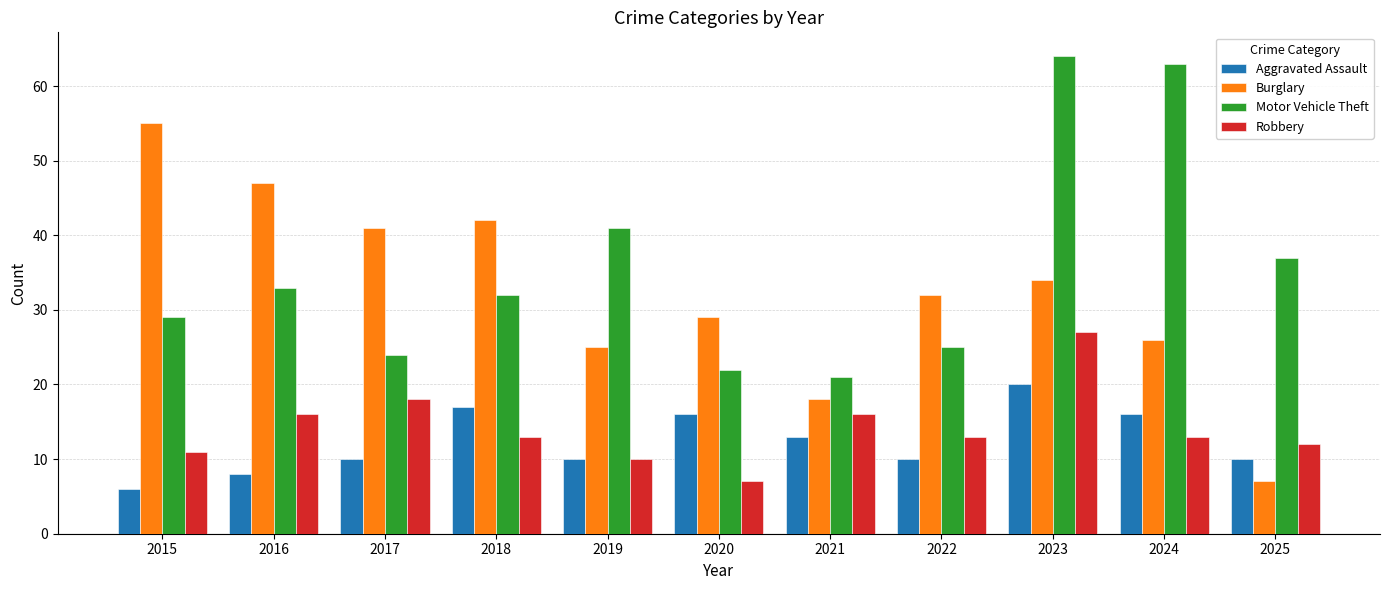

What is the difference between the Robbery values at 2023 and 2019?

17